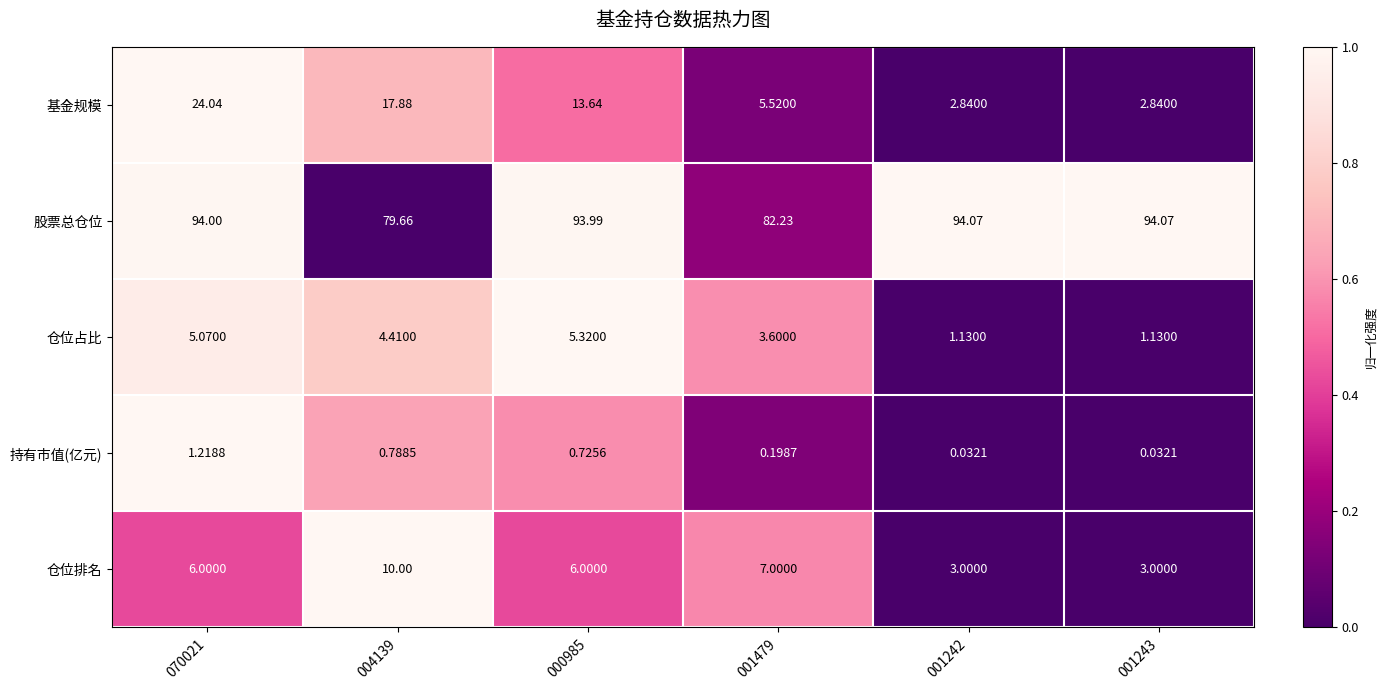

At 001243, list the series in order from smallest to largest.

持有市值(亿元), 仓位占比, 基金规模, 仓位排名, 股票总仓位